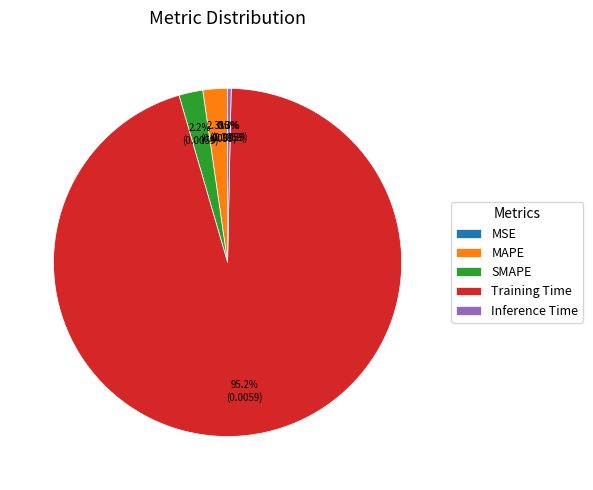

Which has a higher value, Training Time or MAPE?

Training Time